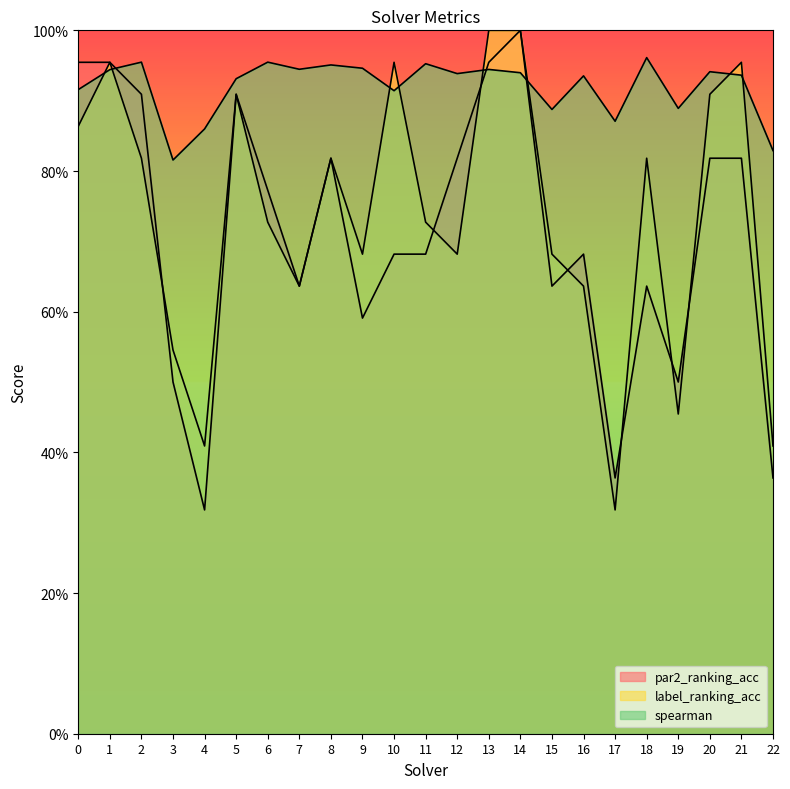

True or false: par2_ranking_acc has a value of 0.8 at 6.

True